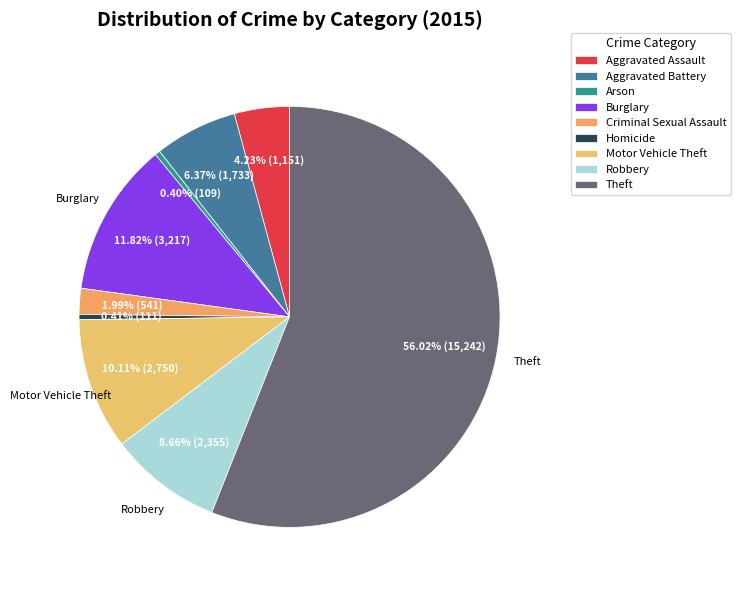

How many slices are in this pie chart?

9